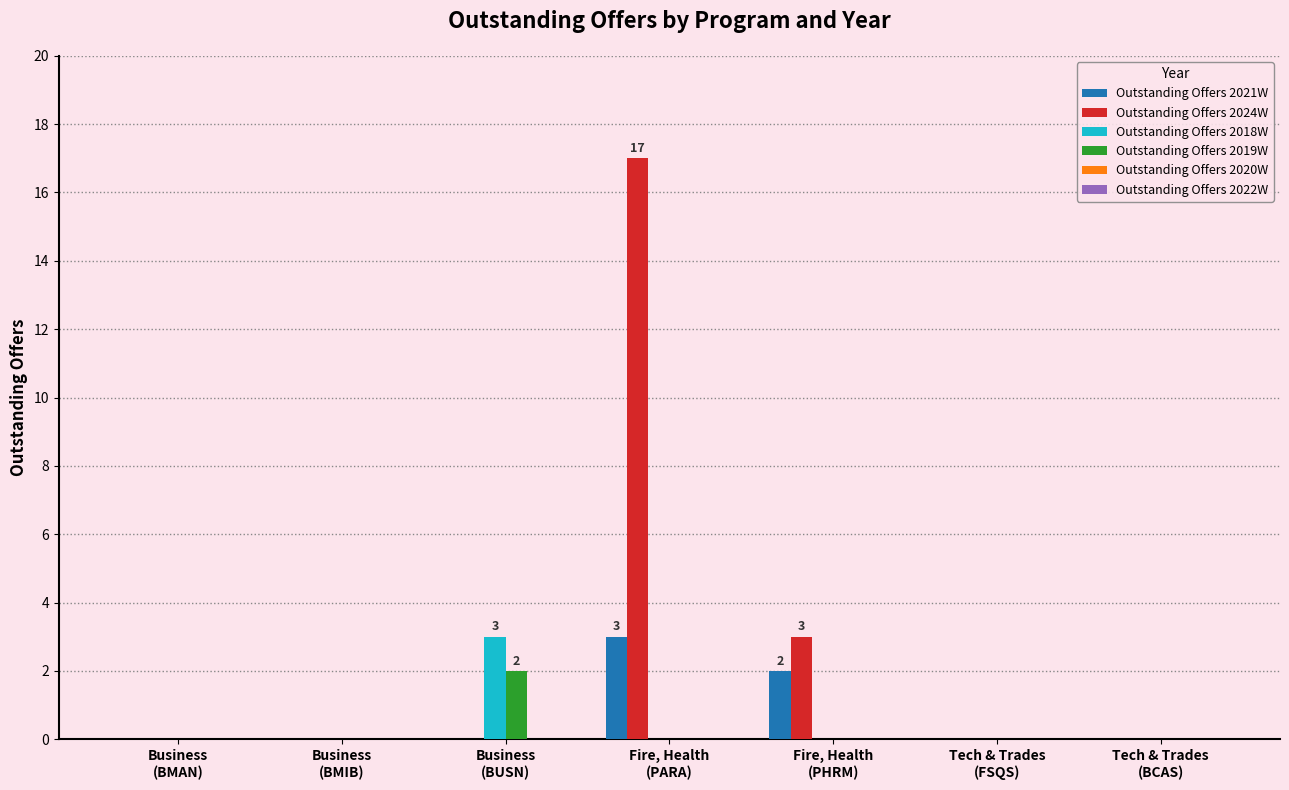

What is the maximum value shown in the chart?

17